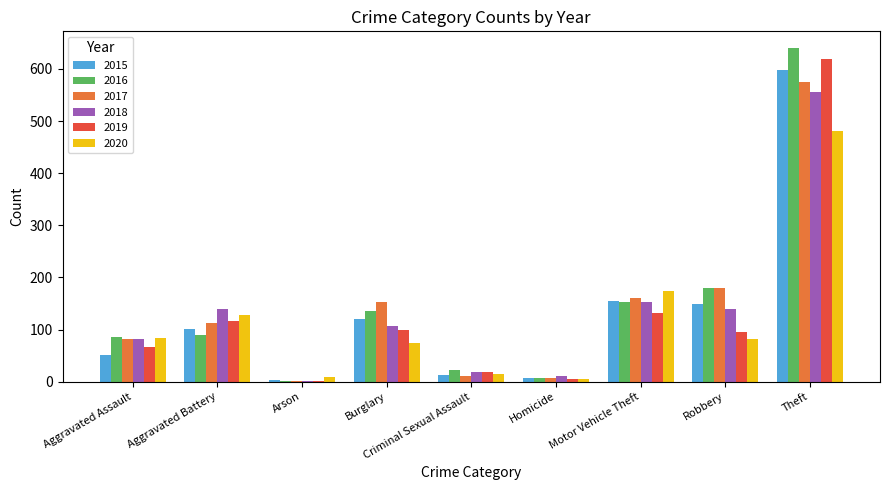

What is the average value of the 2020 series?

117